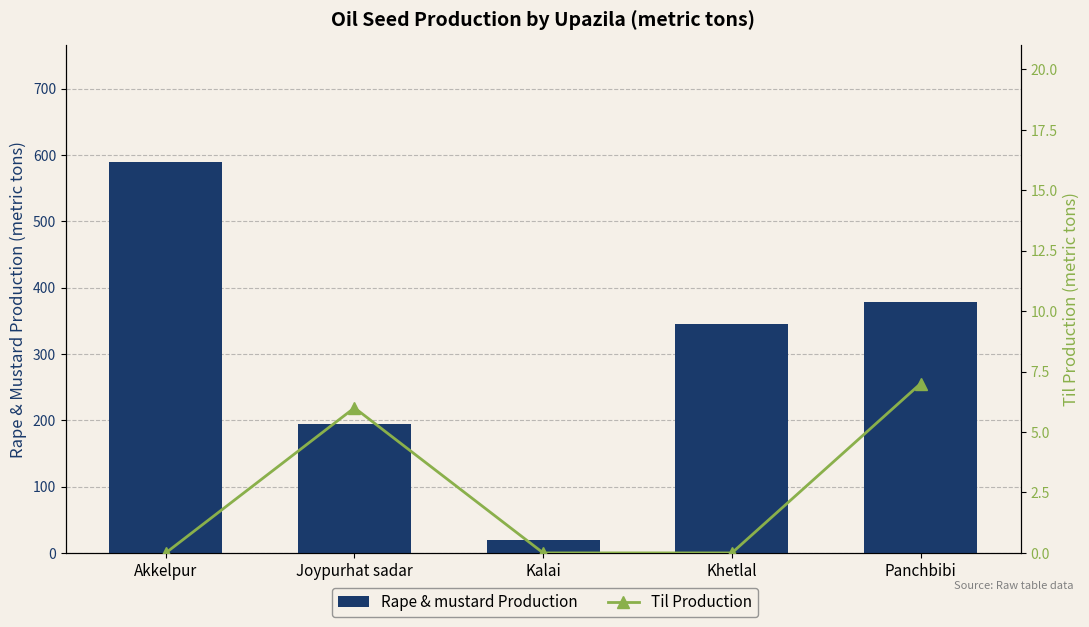

Reading left to right, what are all the values shown in this chart?

Rape & mustard Production: 589	194	20	345	379
Til Production: 0	6	0	0	7